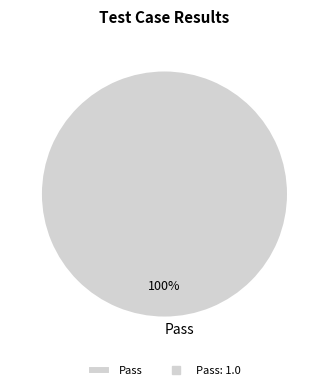

Rank the categories by value from lowest to highest.

Pass